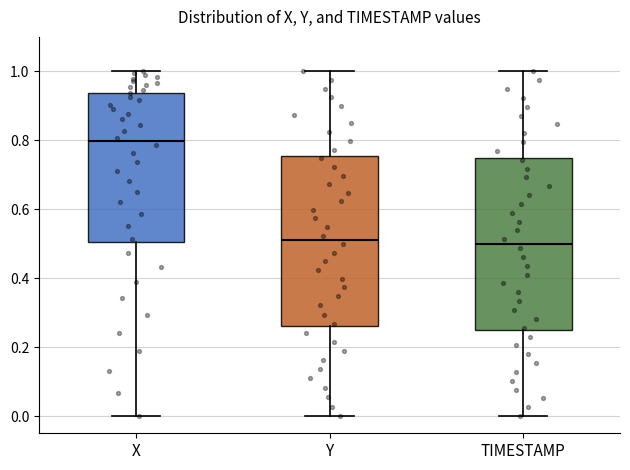

Where does the upper whisker of the box for X end on the y-axis? The values are not printed on the chart, so give them approximately, as read against the axis.

1.00